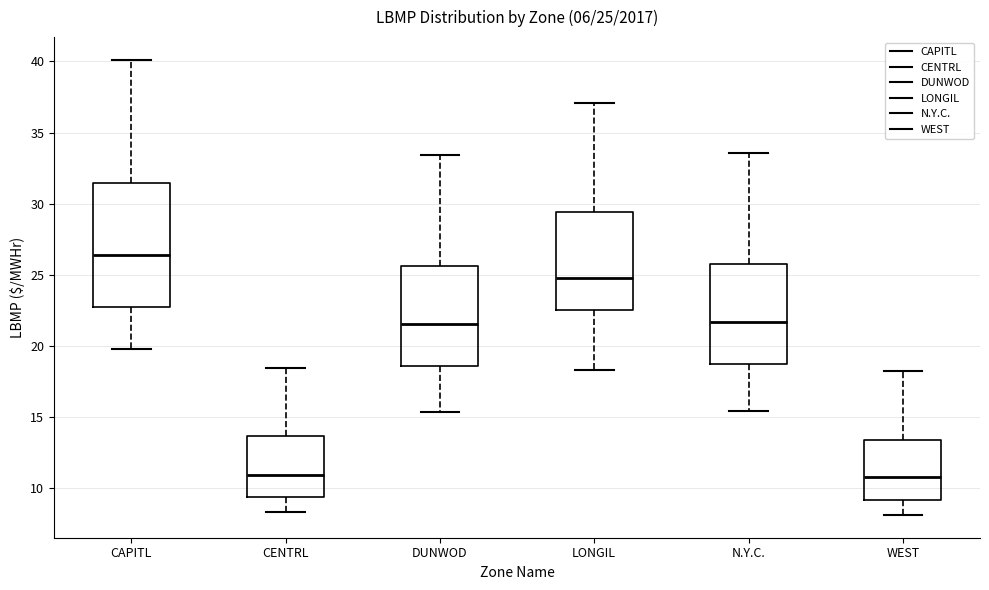

Comparing the boxes themselves (not the whiskers), which one is the tallest?

CAPITL